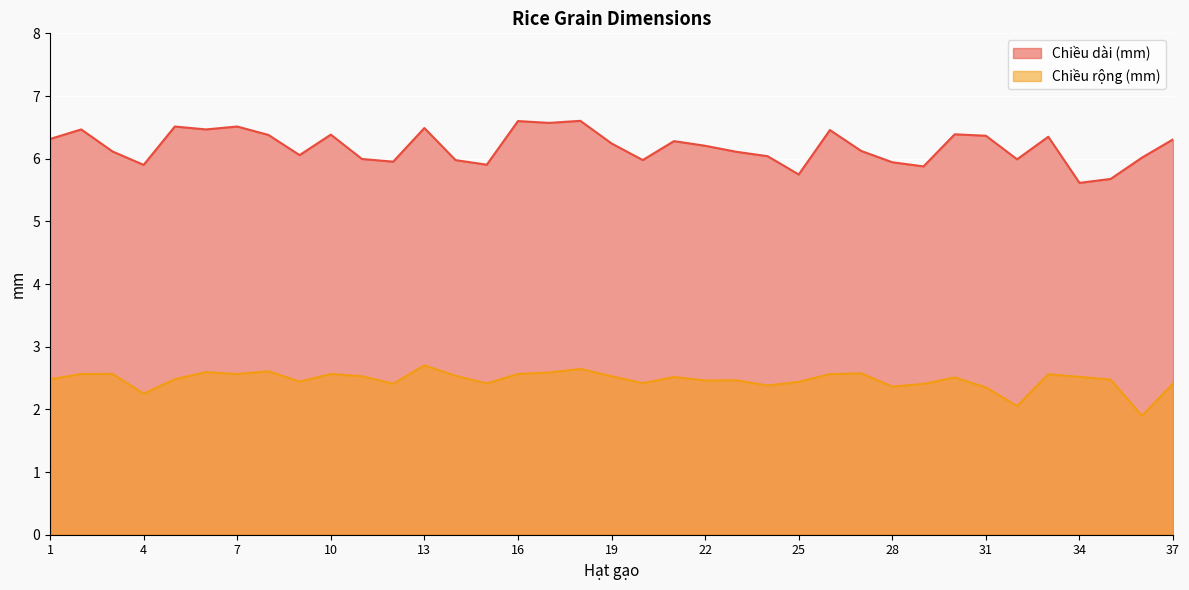

What is the value of the Chiều rộng (mm) point at the 16th from the left?

2.6